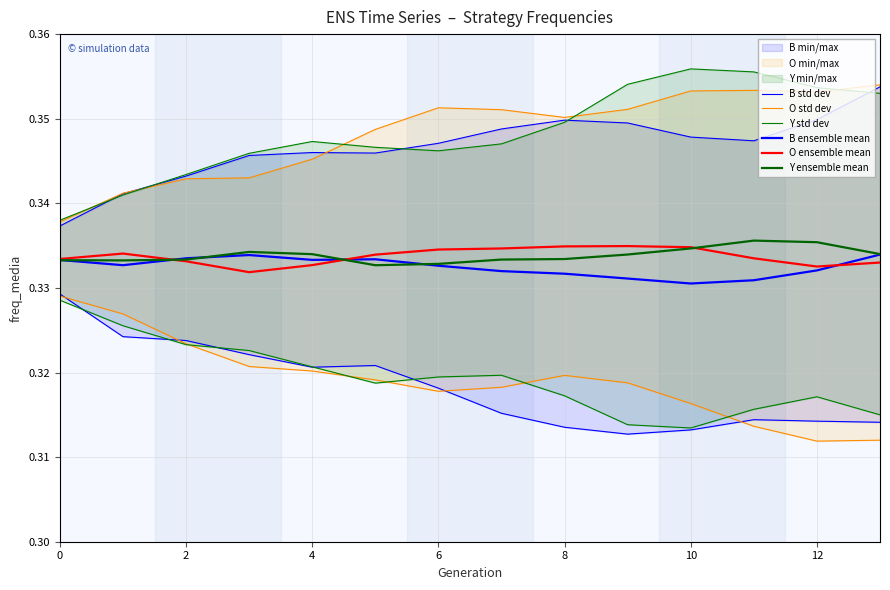

Between 0 and 6, which is larger?

6